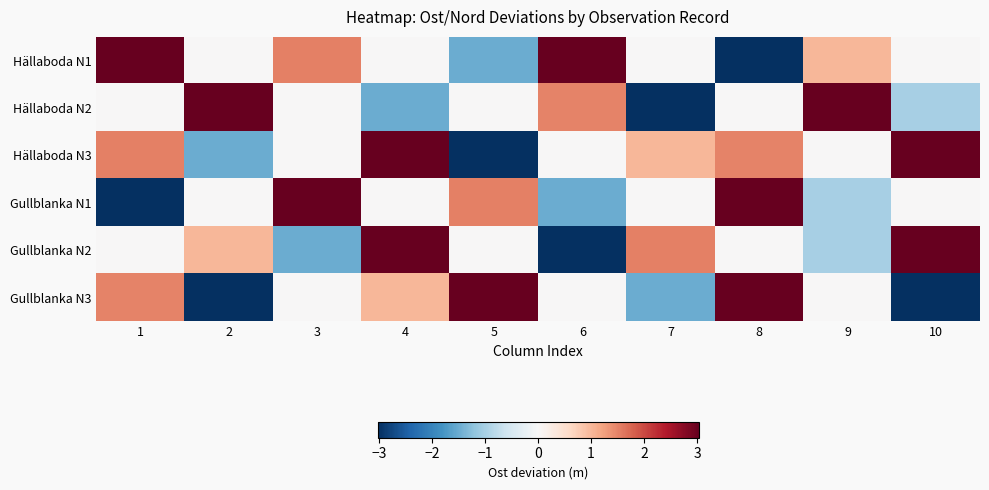

Between 10 and 2, which is larger?

10